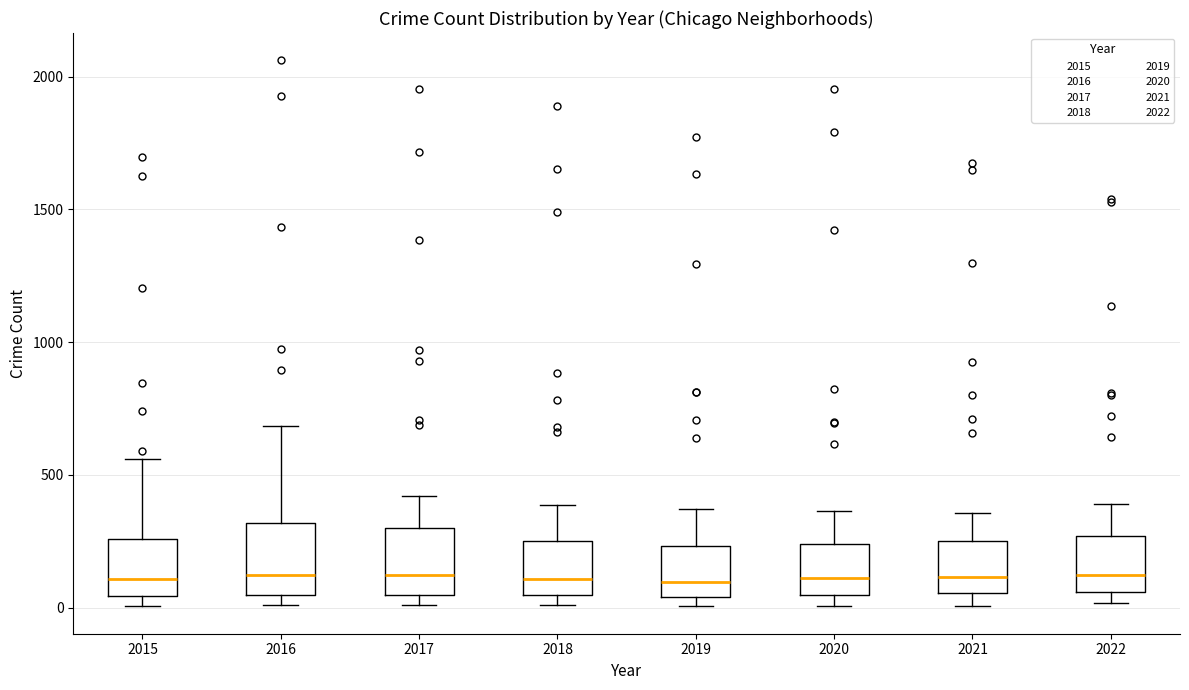

Reading left to right, read every box against the y-axis: the position of its median line, the range the box covers, and the ends of its whiskers. The values are not printed on the chart, so give them approximately, as read against the axis.

2015: median 100, box 50 to 250, whiskers 0 to 550
2016: median 100, box 50 to 300, whiskers 0 to 700
2017: median 100, box 50 to 300, whiskers 0 to 400
2018: median 100, box 50 to 250, whiskers 0 to 400
2019: median 100, box 50 to 250, whiskers 0 to 350
2020: median 100, box 50 to 250, whiskers 0 to 350
2021: median 100, box 50 to 250, whiskers 0 to 350
2022: median 100, box 50 to 250, whiskers 0 to 400